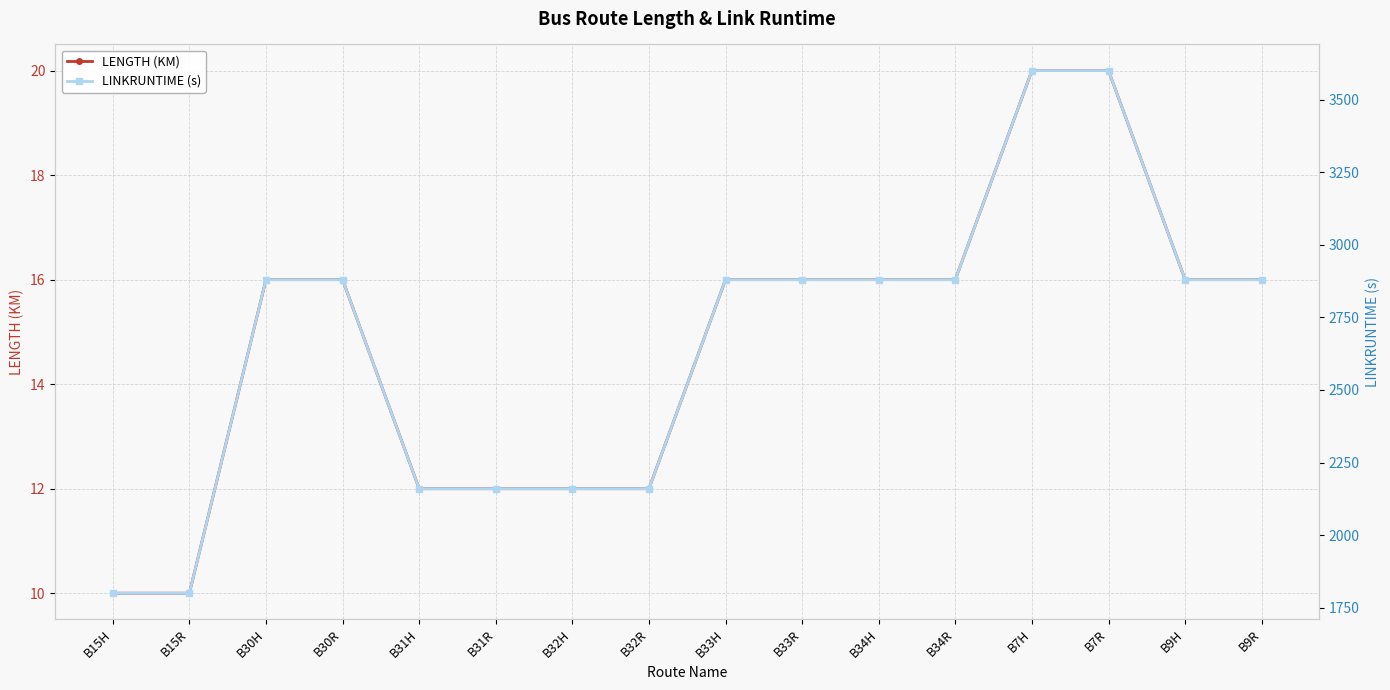

Count the LINKRUNTIME (s) values in the range 2160 to 2880.

12